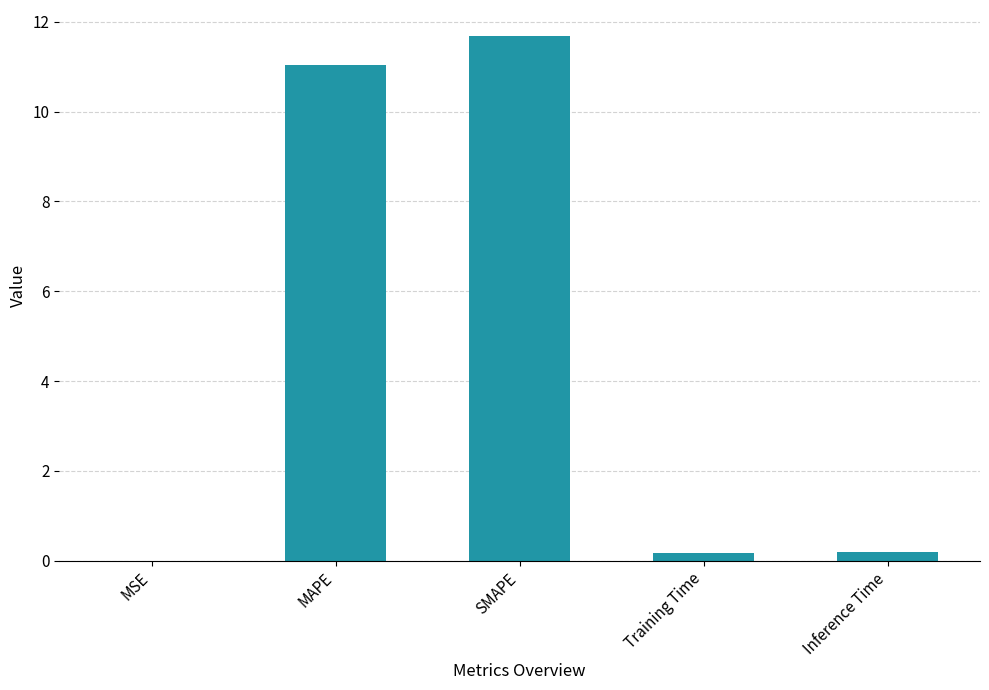

Which has a higher value, MAPE or SMAPE?

SMAPE